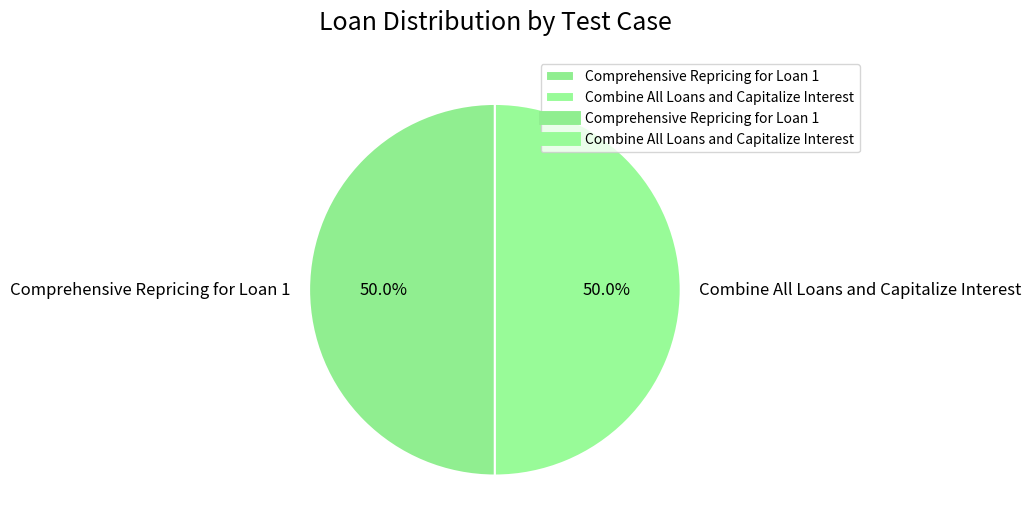

To the nearest percent, what is the average slice percentage?

50%